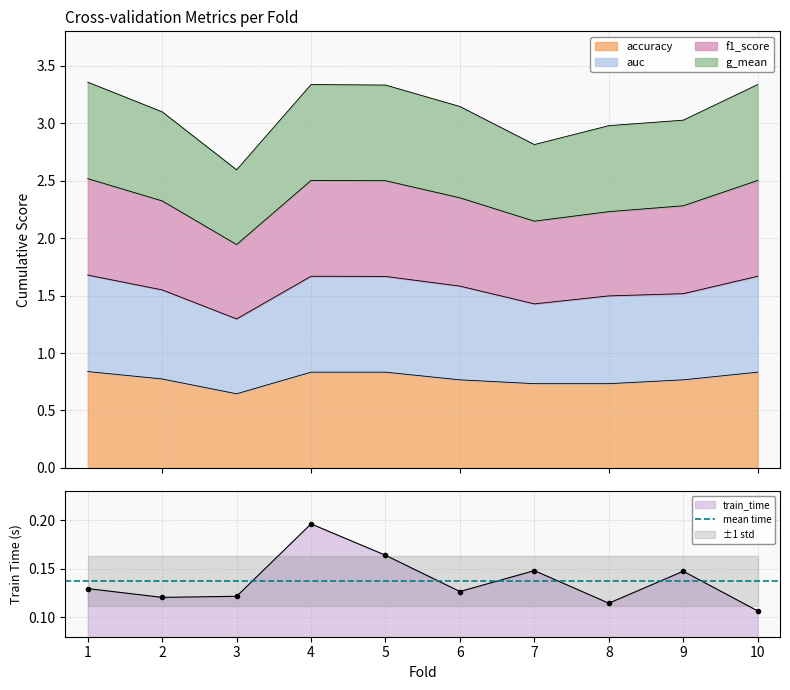

Count the train_time values in the range 0 to 1.

10